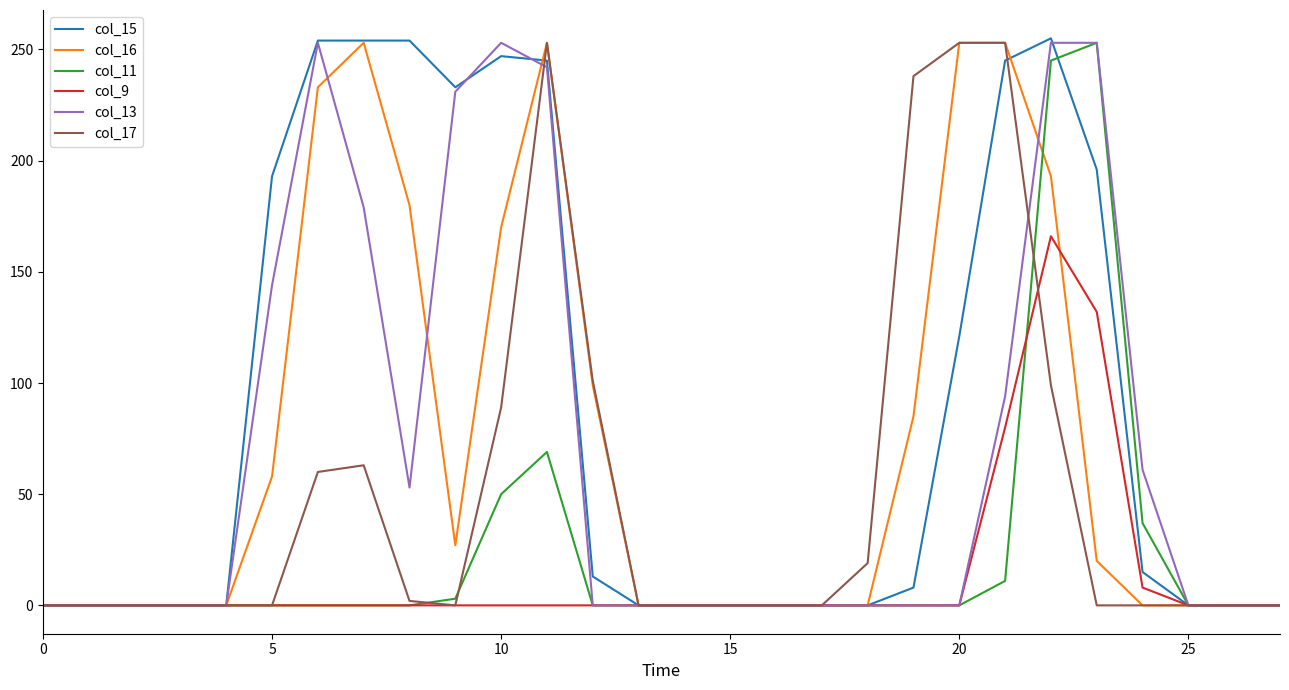

Which series has the widest spread of values?

col_15